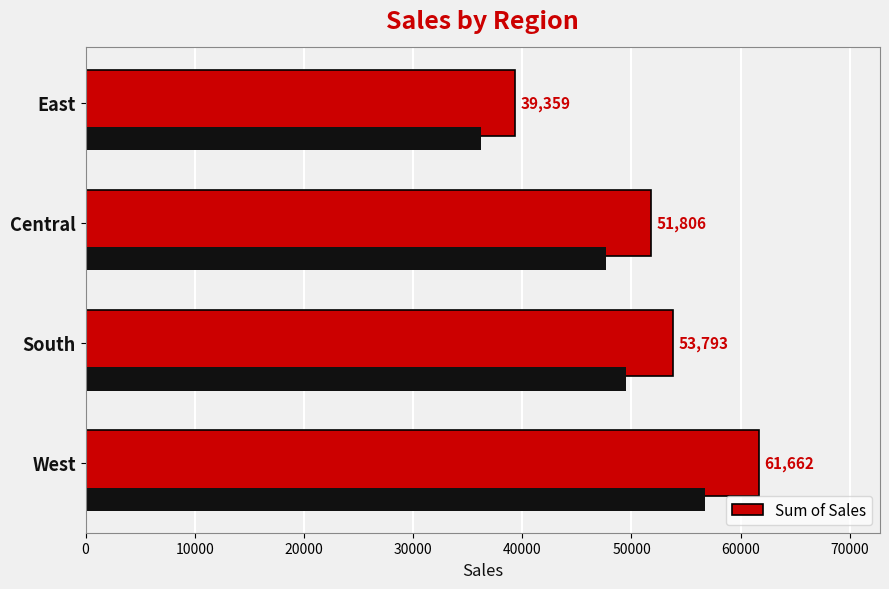

Are the bars horizontal?

Yes